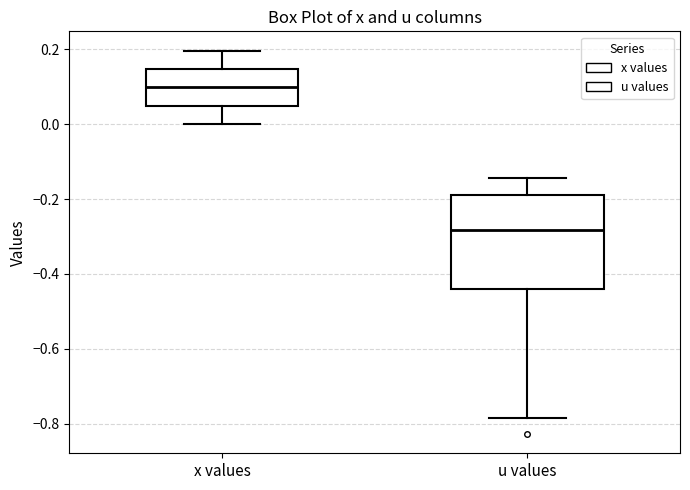

Which box's median line is the lowest?

u values